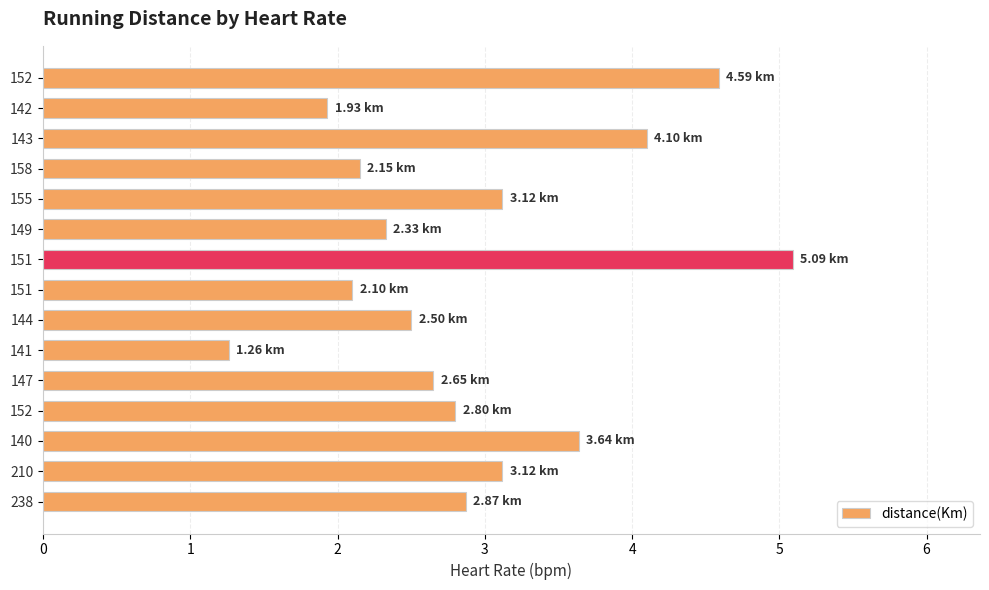

Does the chart contain stacked bars?

No